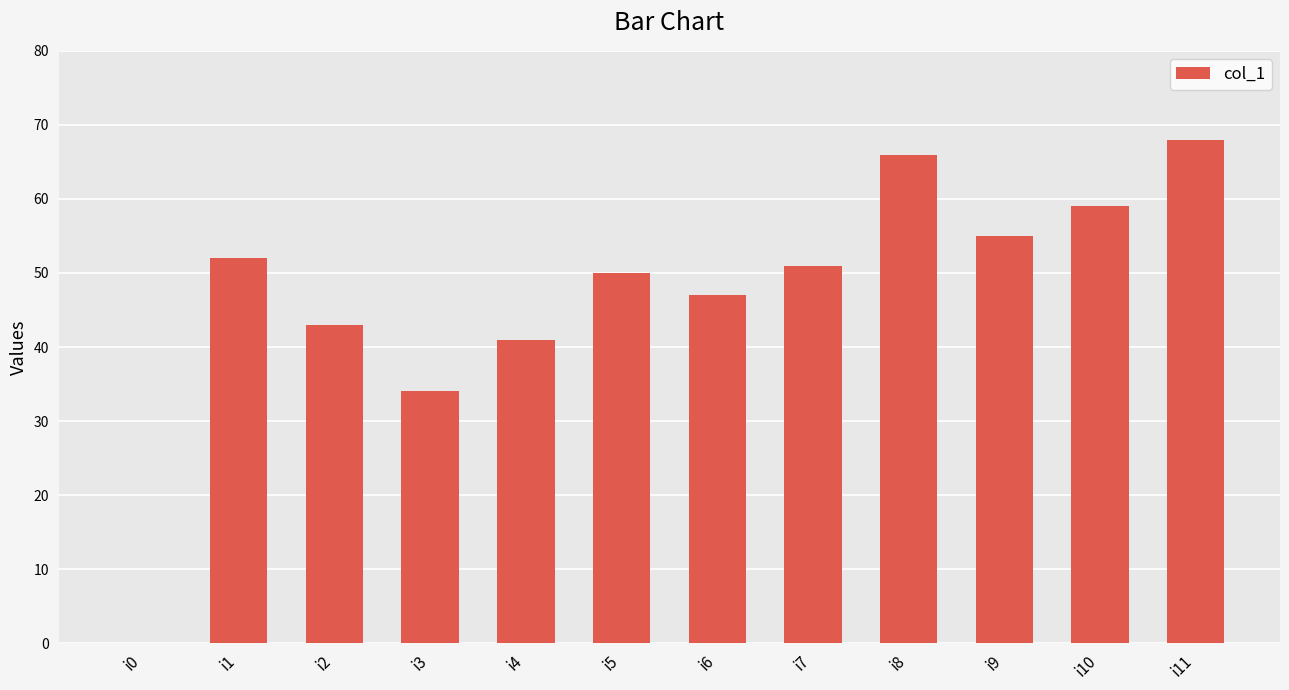

Count the number of data series in this chart.

1